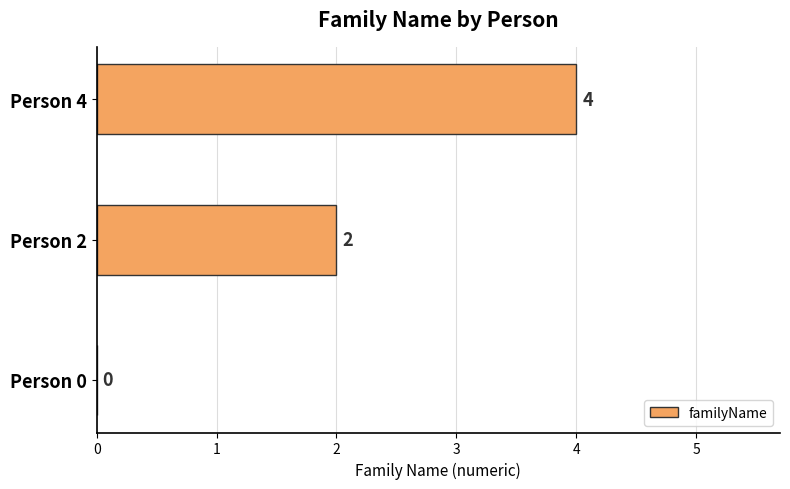

Are the bars horizontal?

Yes